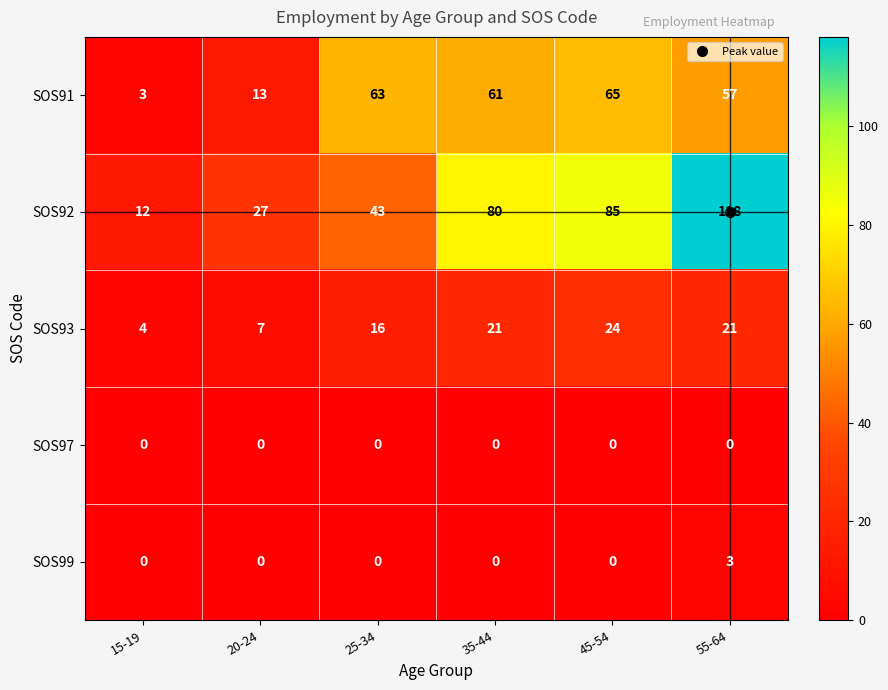

List the series in order of their peak value, lowest first.

SOS97, SOS99, SOS93, SOS91, SOS92